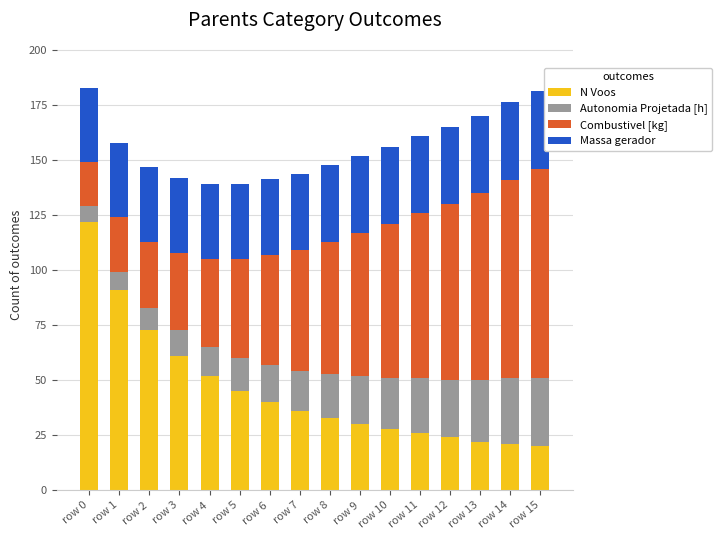

What is the total value across all series at row 12?

165.0